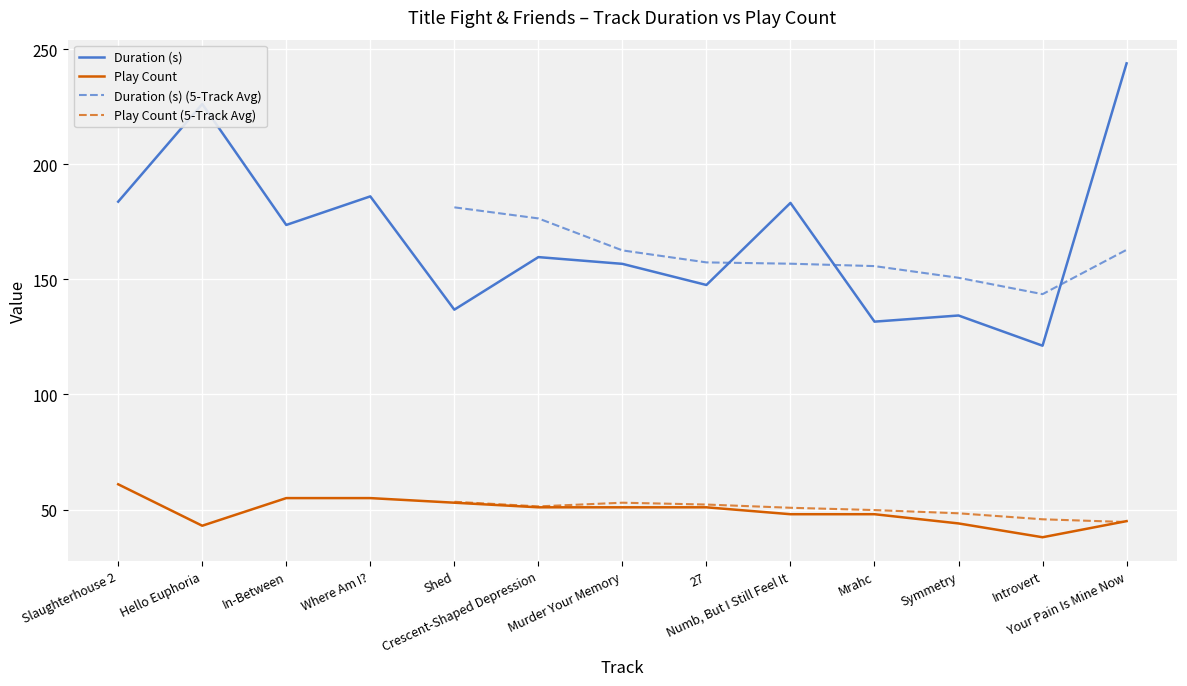

What is the total value across all series at In-Between?

228.6